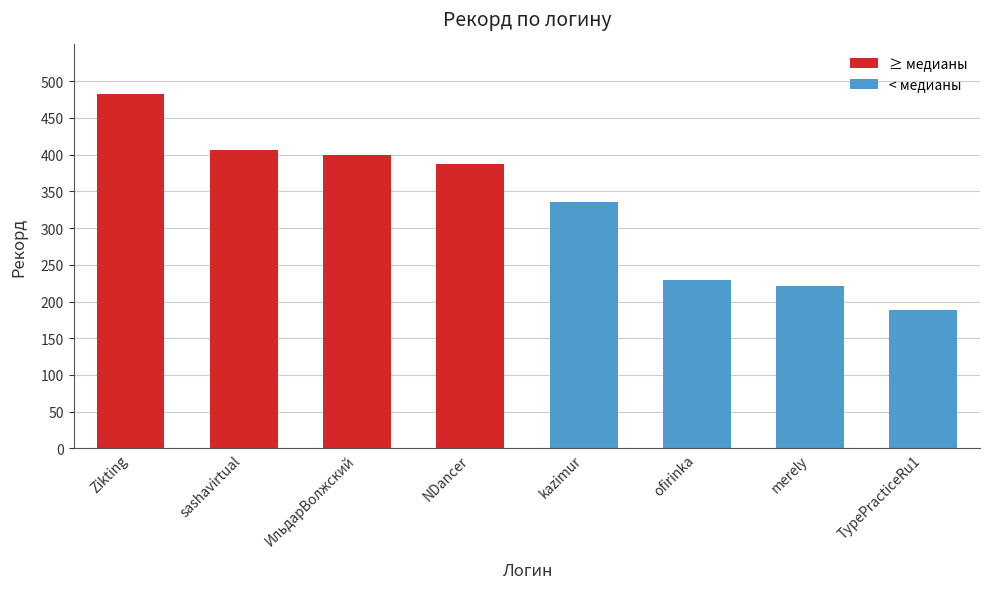

At which label is the value closest to 335?

kazimur